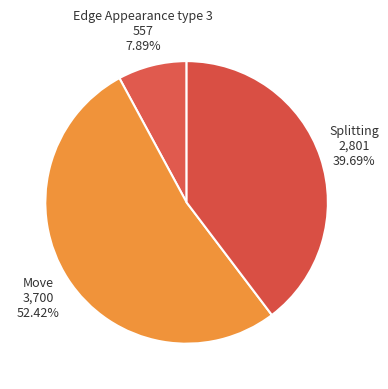

Count the number of slices in the pie.

3